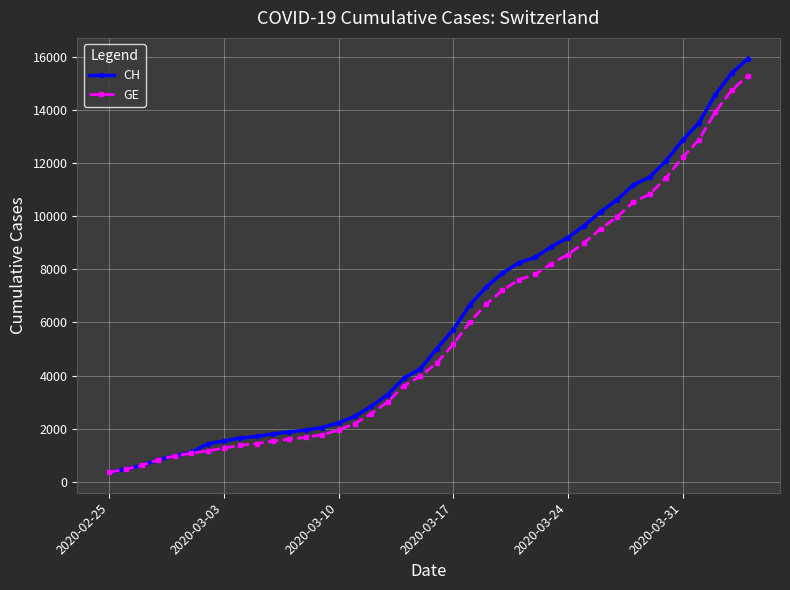

What is the highest value of the GE series?

15284